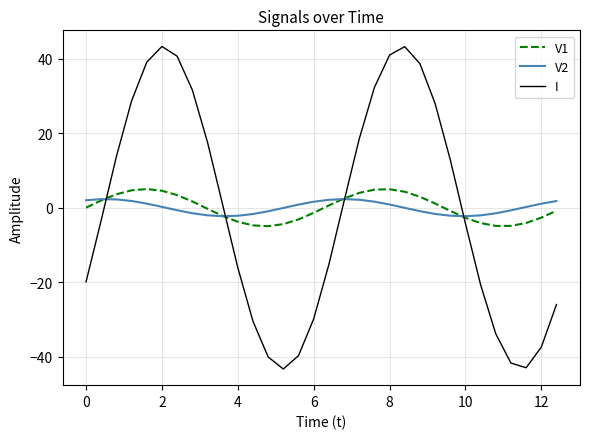

Does the chart display data point markers on the line(s)?

No